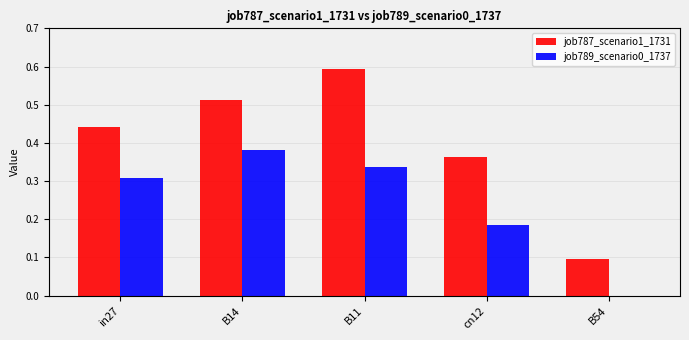

What is the highest value of the job787_scenario1_1731 series?

0.6